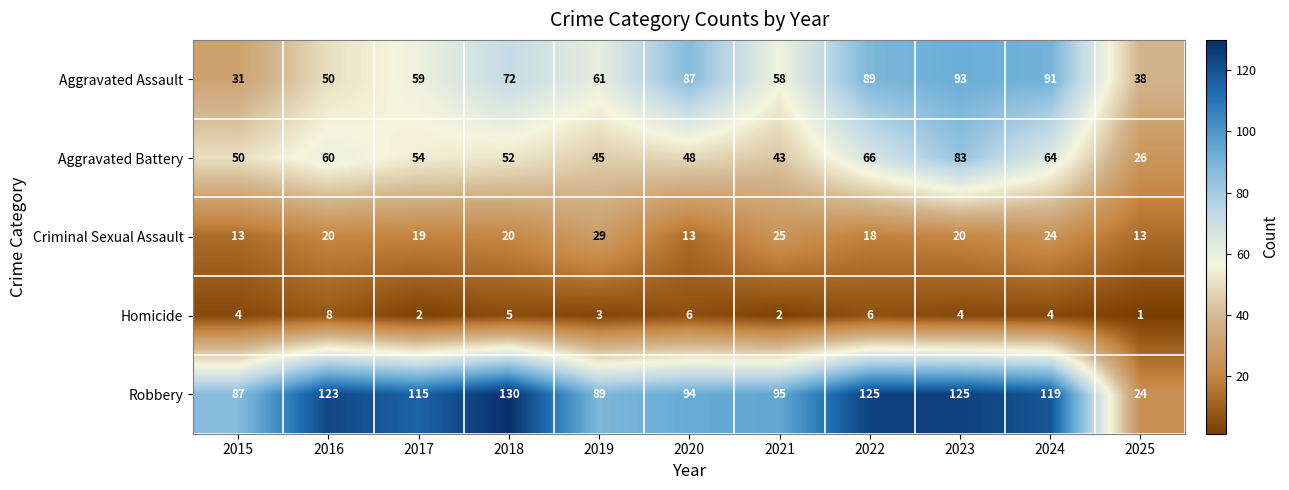

At which category is the sum across all series the highest?

2023